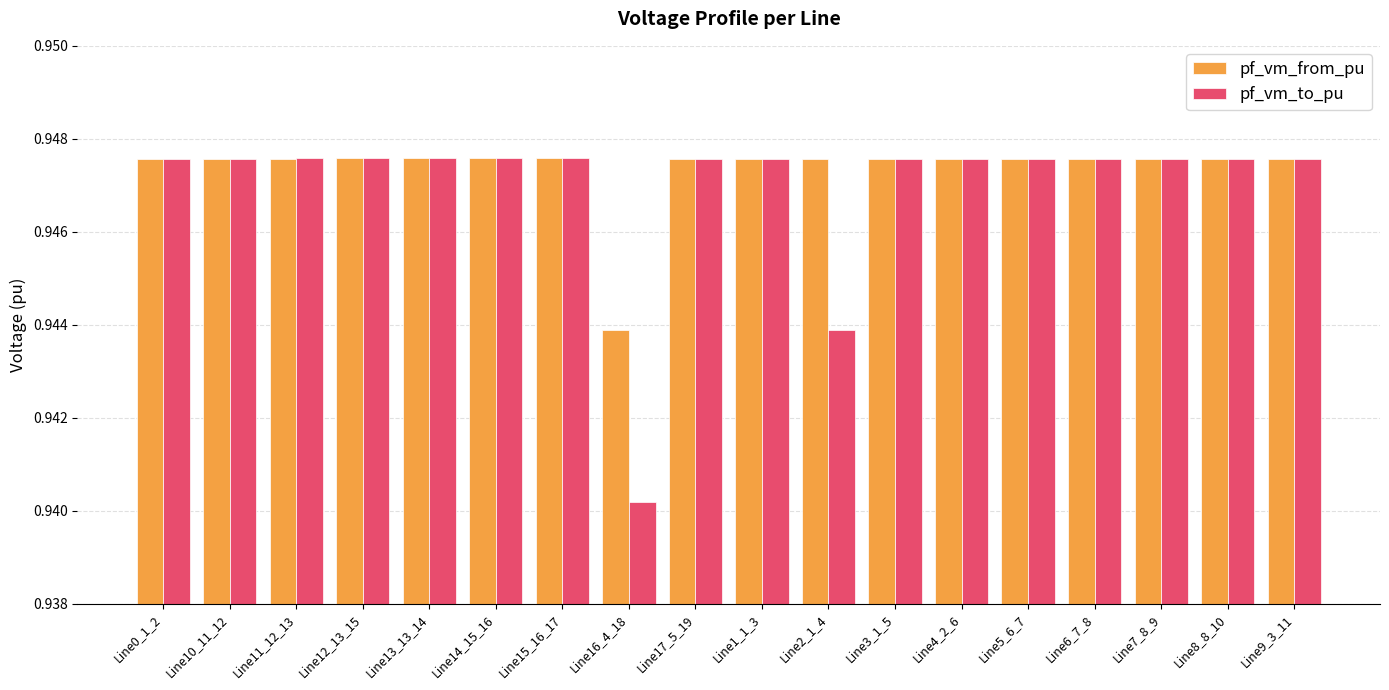

The pf_vm_to_pu series shows 1.4 at Line15_16_17. True or false?

False